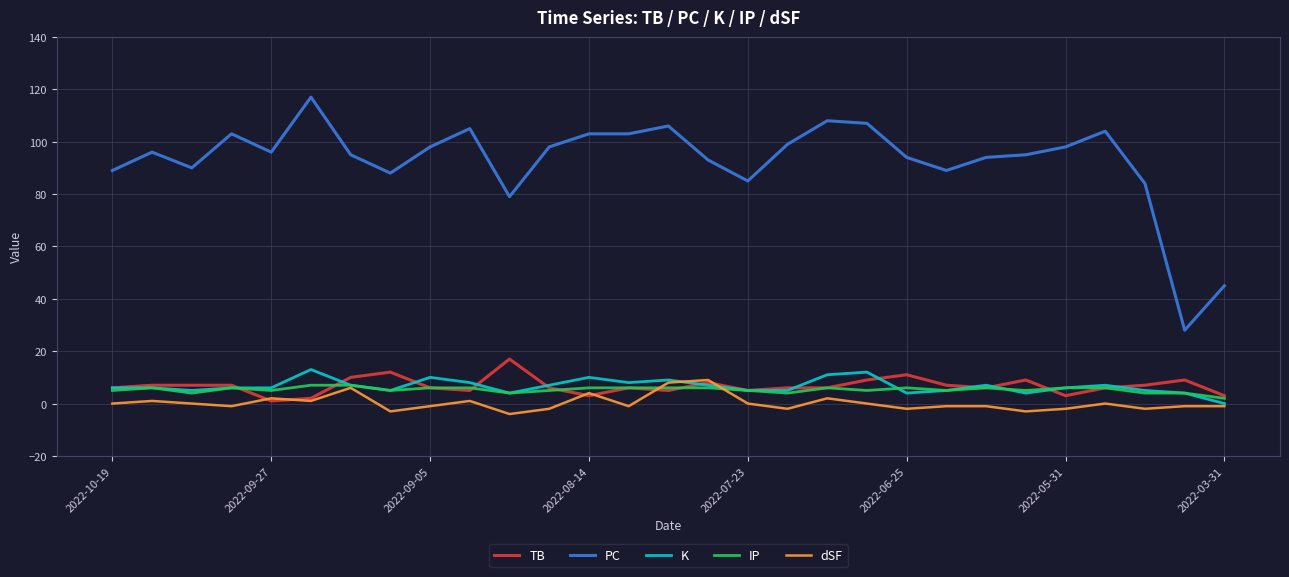

What is the lowest value of the dSF series?

-4